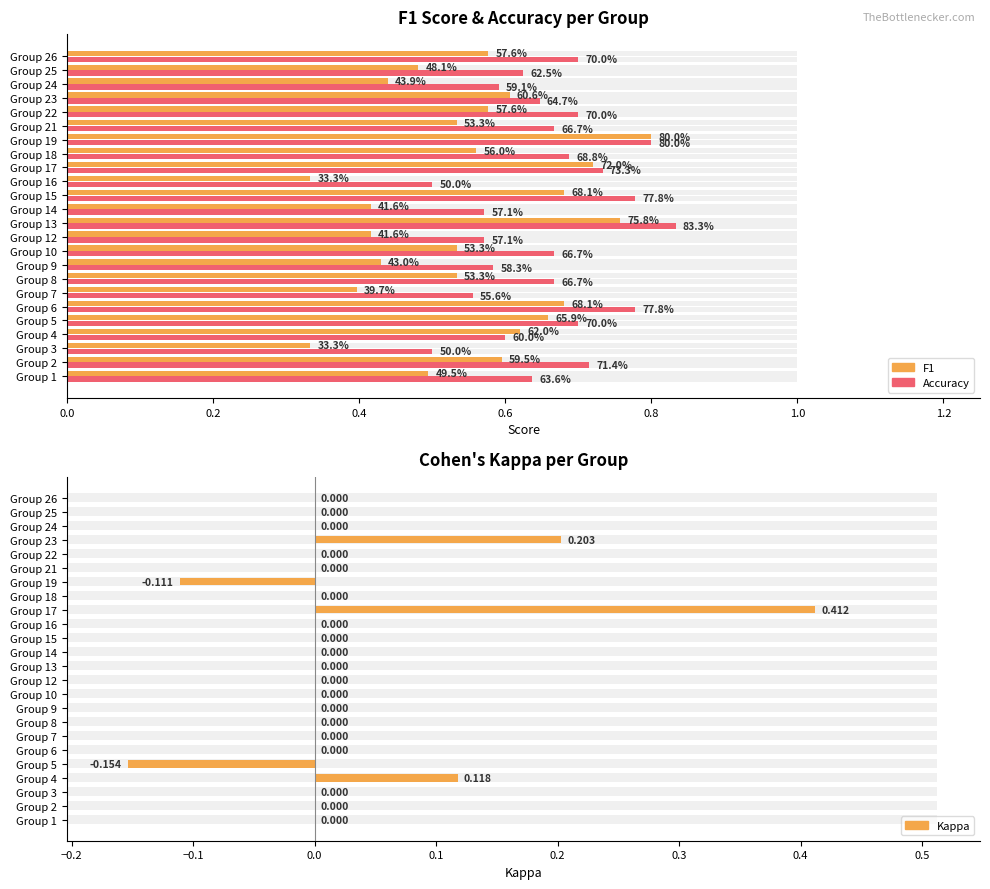

Between Group 6 and Group 26, which series saw the biggest shift?

f1